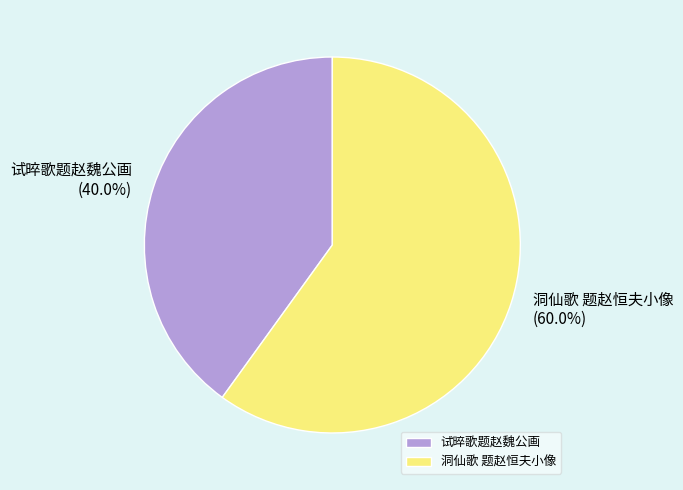

Which category has the smallest portion of the pie?

试晬歌题赵魏公画